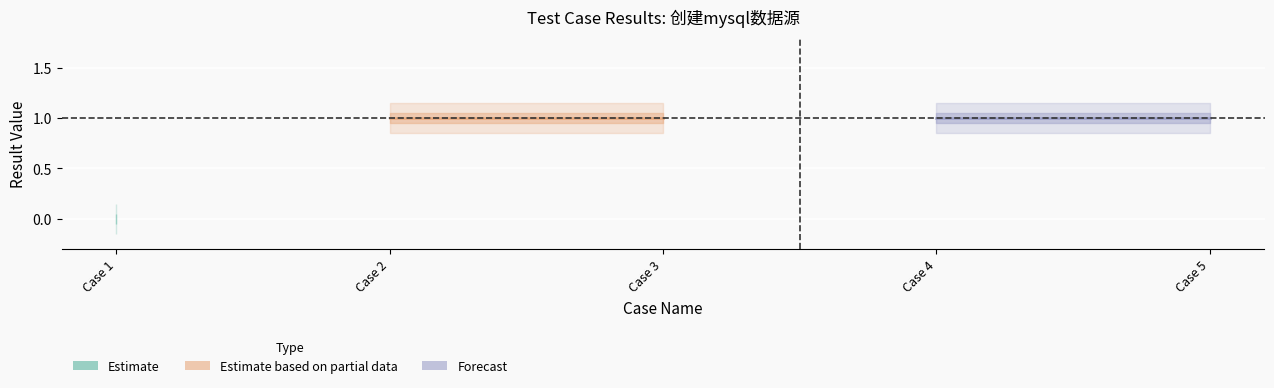

Reading left to right, list all the values displayed in this chart.

Case 1=0	Case 2=1	Case 3=1	Case 4=1	Case 5=1